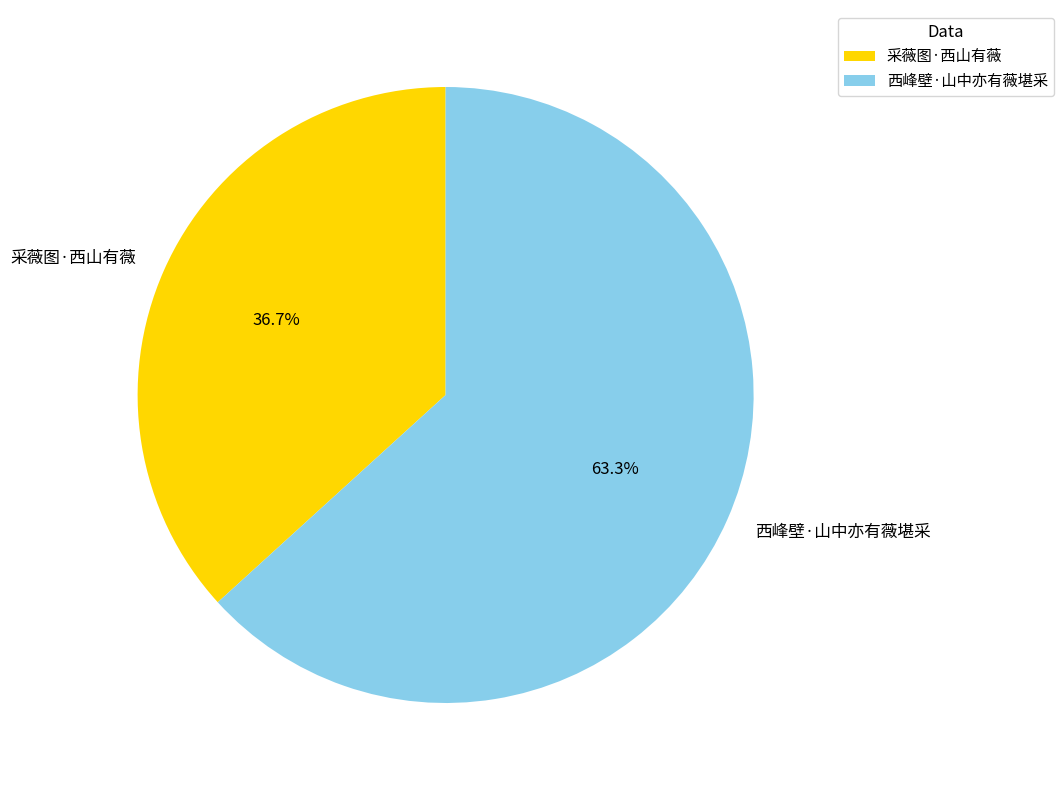

What percentage is the 西峰壁·山中亦有薇堪采 slice, to the nearest percent?

63%